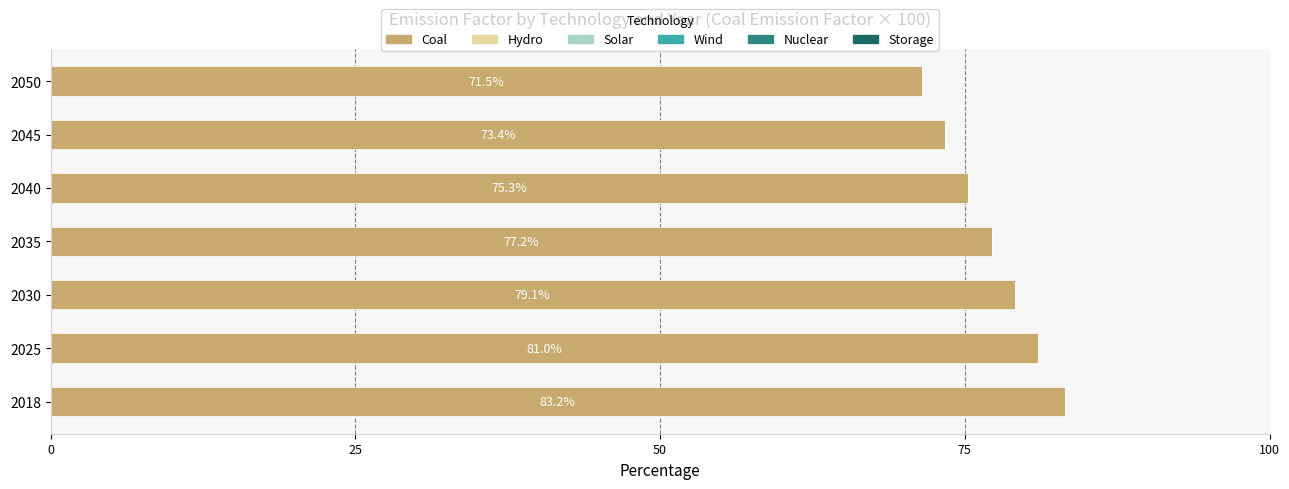

What is the change in value from 2025 to 2030?

-1.9